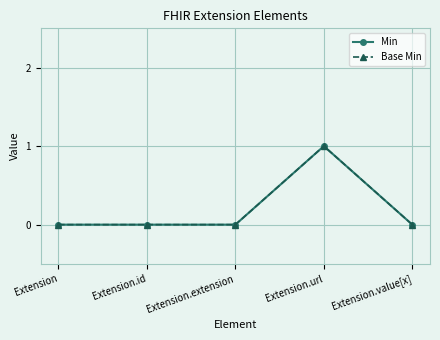

Does the chart have visible grid lines?

Yes